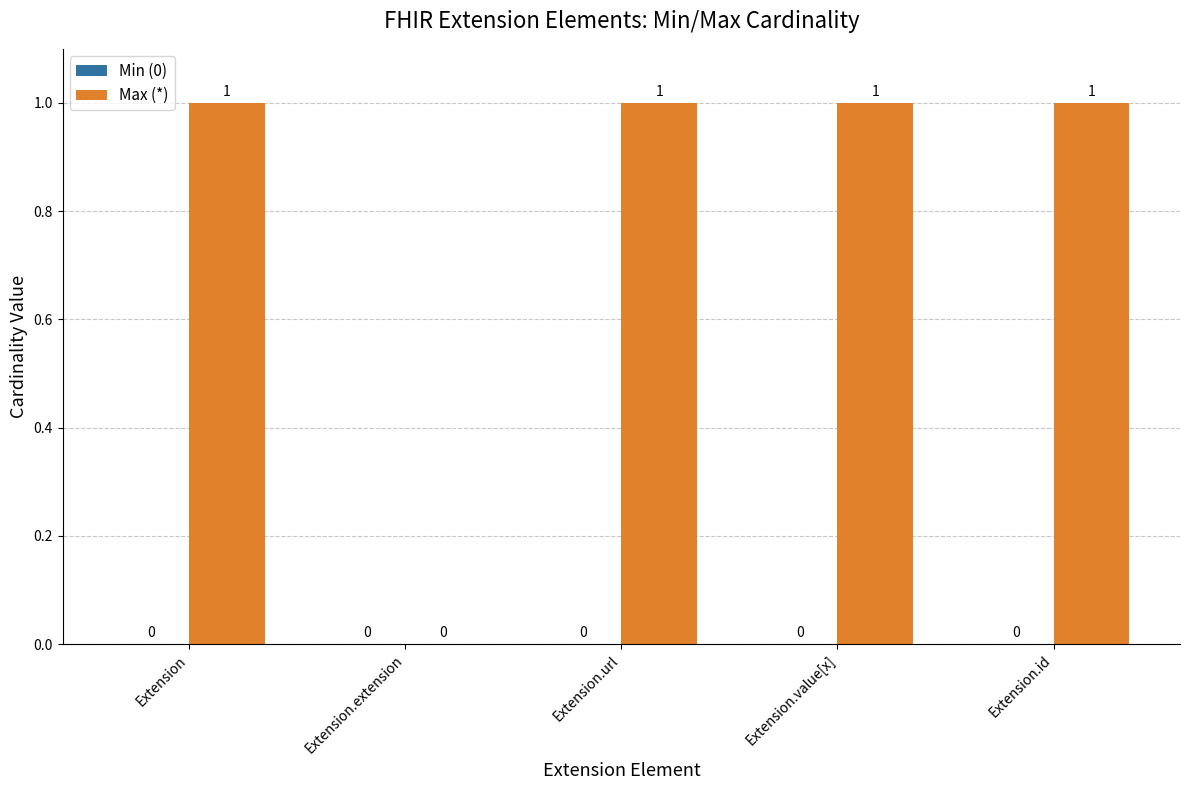

What is the sum of all values?

4